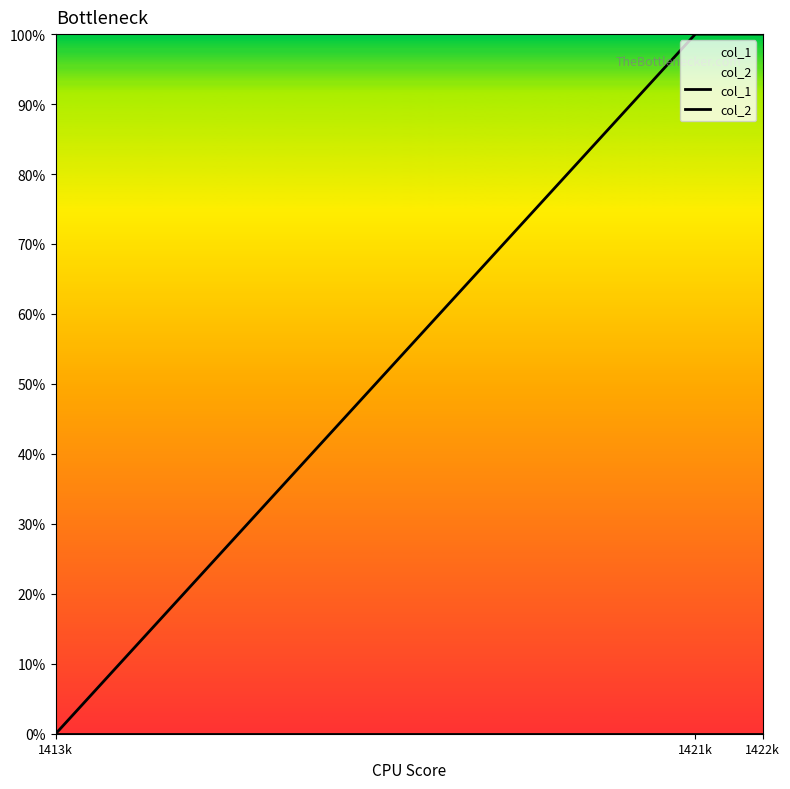

Is it true that col_2 equals 0 at 1413k?

True